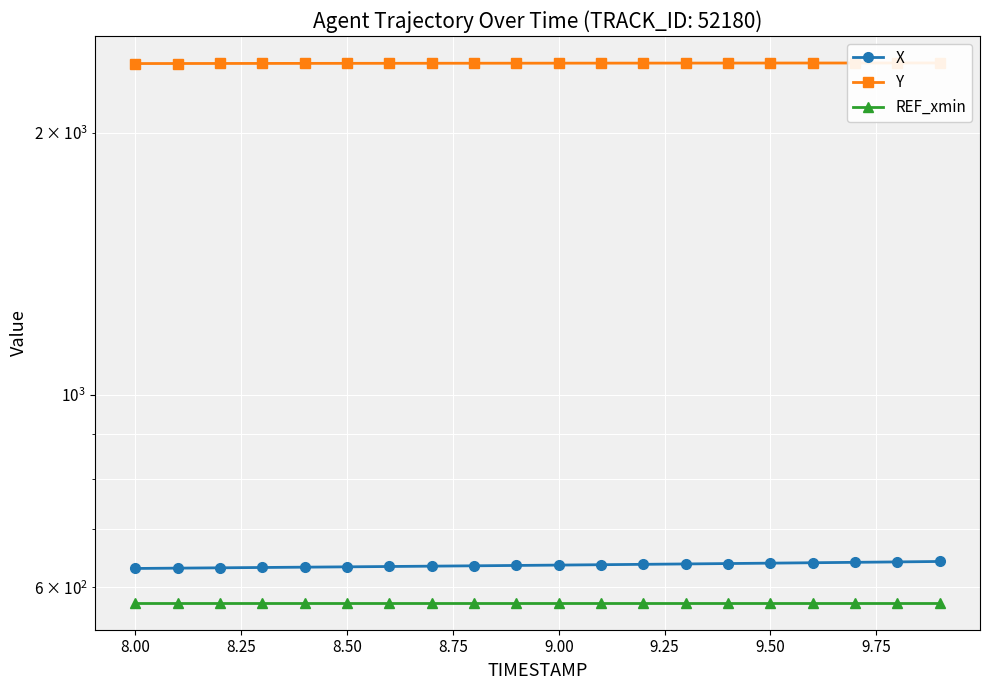

What is the difference between the maximum and second lowest values in the Y series?

3.5